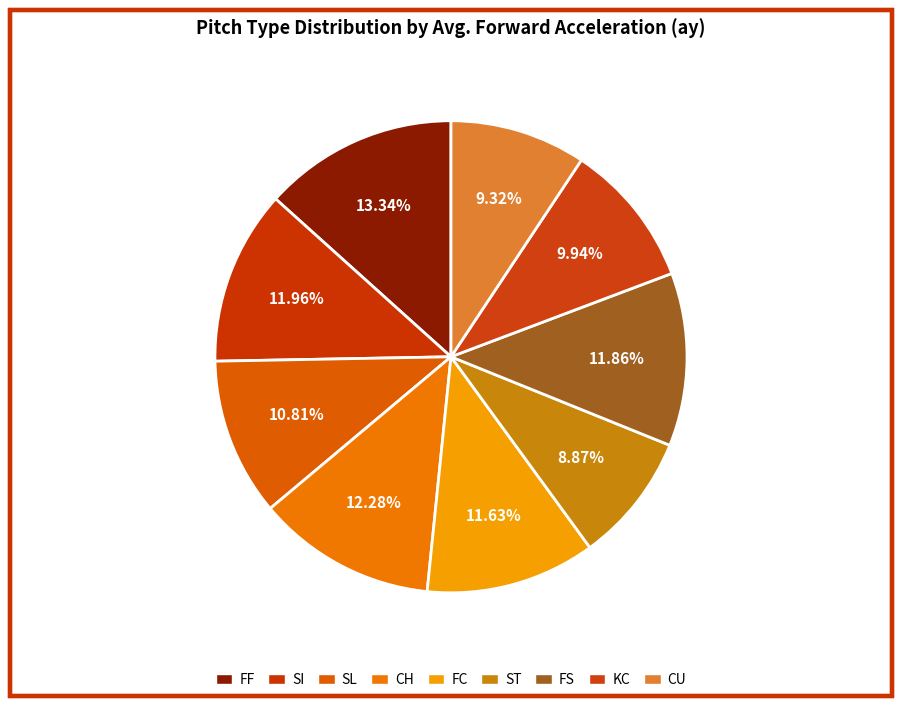

How many slices are in this pie chart?

9